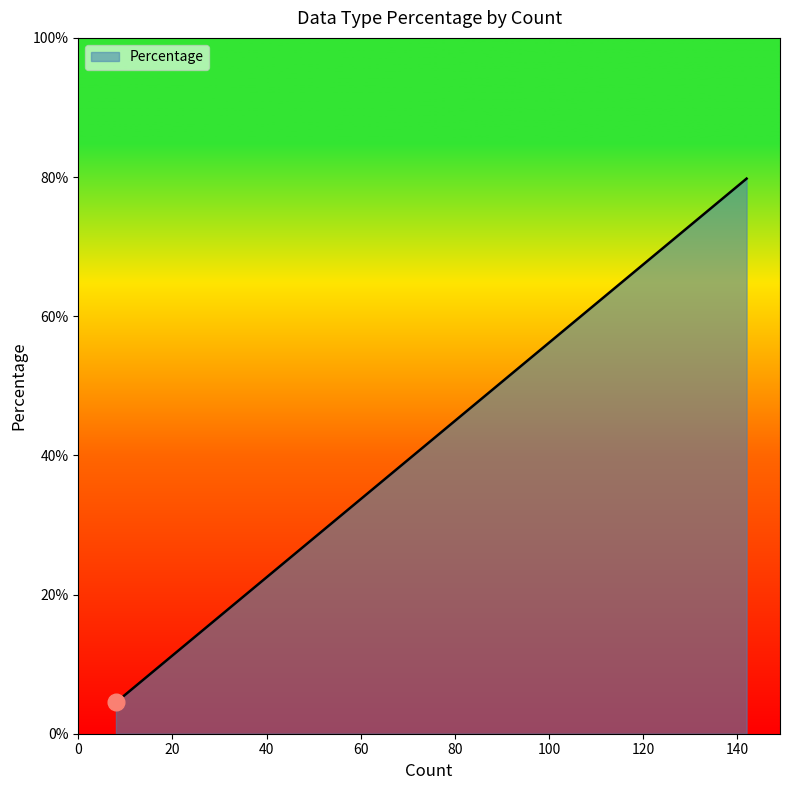

Is this an area chart (filled region under the line)?

Yes